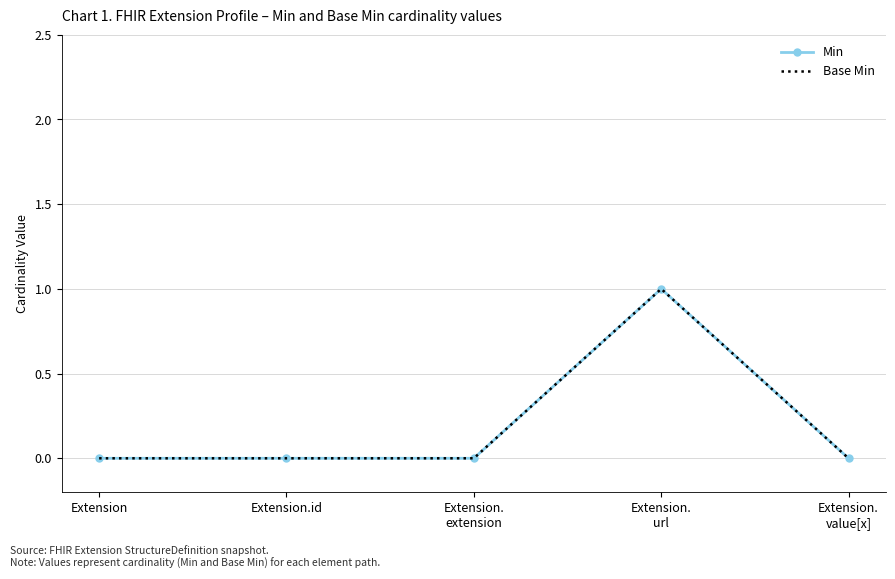

What is the label of the 2nd point from the right?

Extension.
url